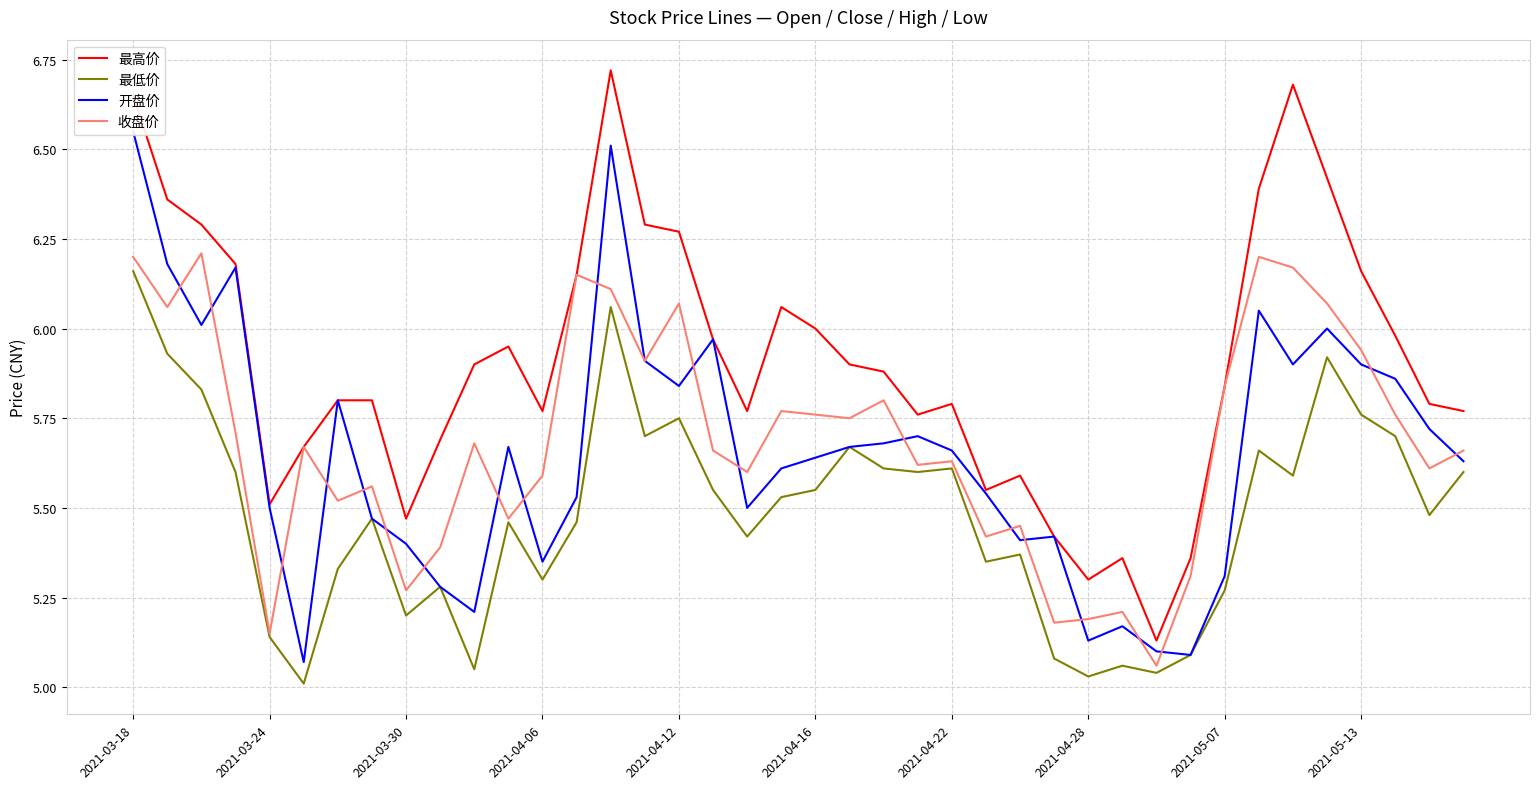

What is the sum of the 最低价 values at 26 and 11?

10.8